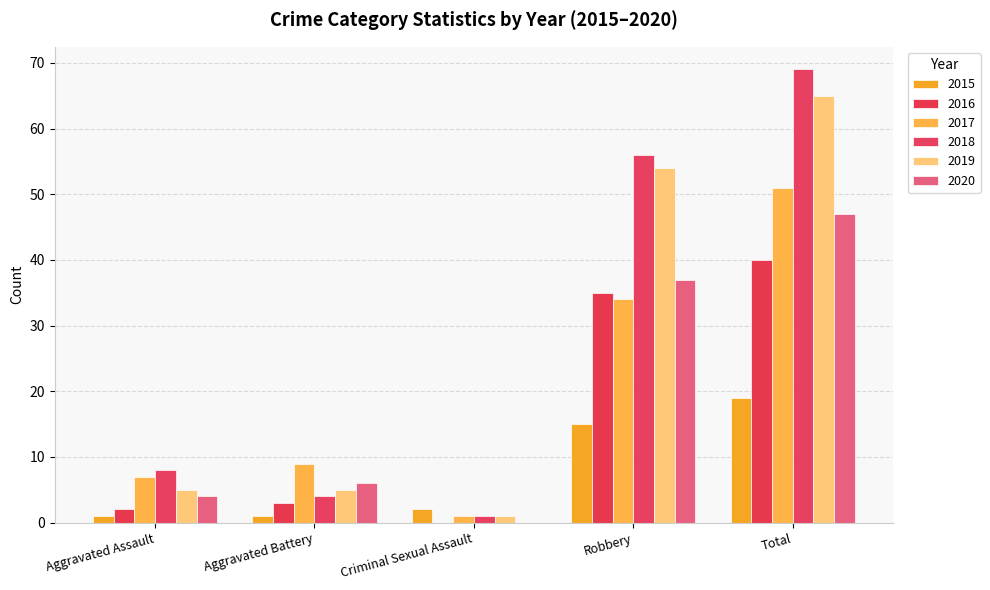

Reading left to right, transcribe all the data shown in this chart.

2015: 1	1	2	15	19
2016: 2	3	0	35	40
2017: 7	9	1	34	51
2018: 8	4	1	56	69
2019: 5	5	1	54	65
2020: 4	6	0	37	47